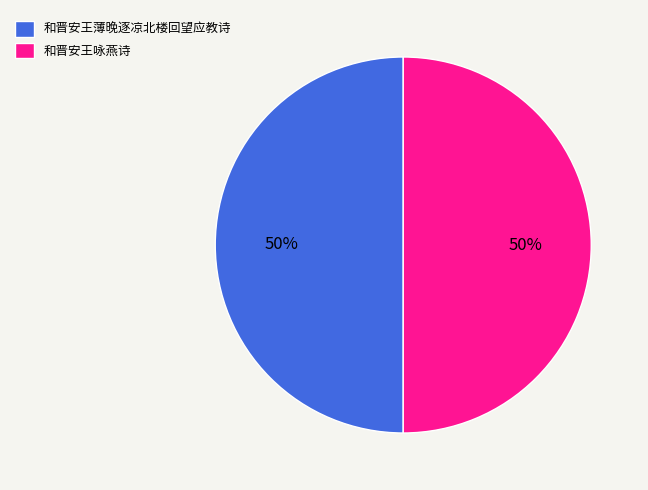

Do 和晋安王咏燕诗 and 和晋安王薄晚逐凉北楼回望应教诗 together represent more than half of the pie?

Yes